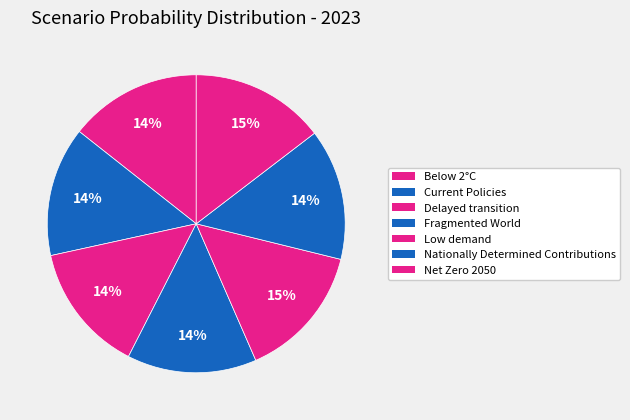

Rank the categories by value from highest to lowest.

Low demand, Net Zero 2050, Below 2°C, Nationally Determined Contributions, Current Policies, Delayed transition, Fragmented World